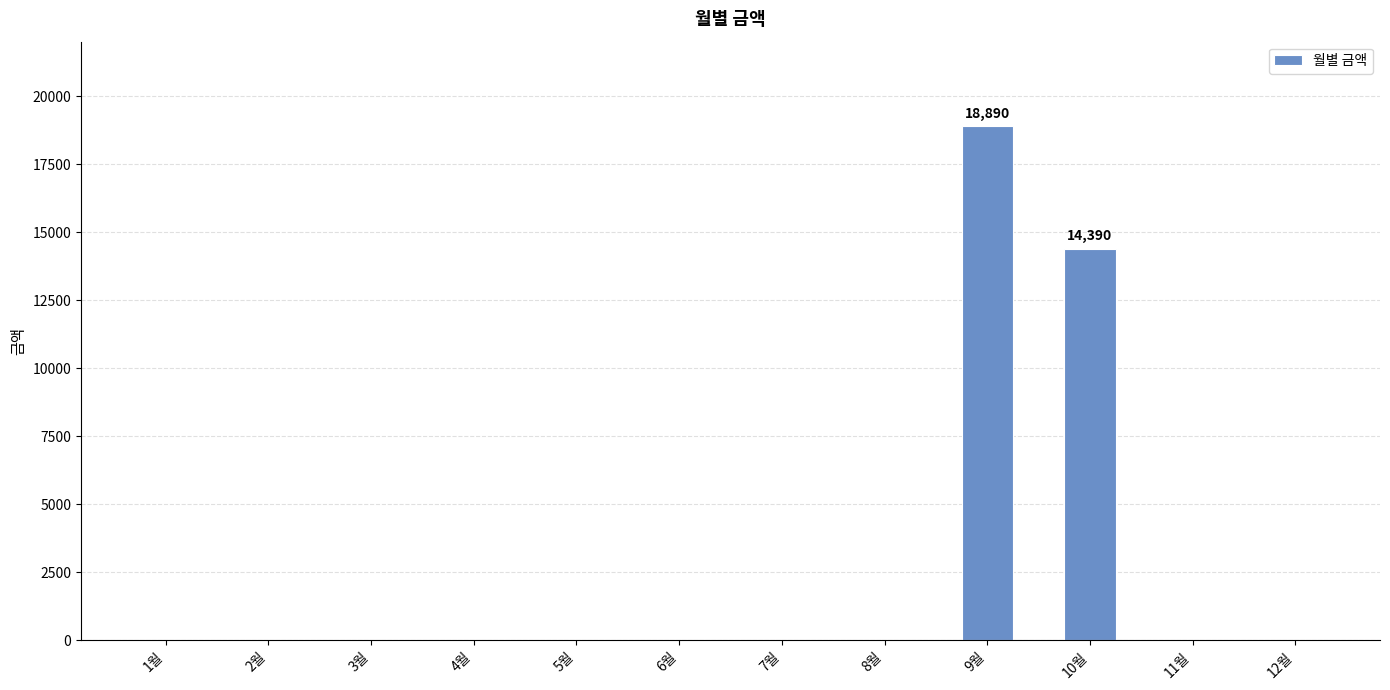

Reading right to left, extract all data points from this chart.

0	0	14390	18890	0	0	0	0	0	0	0	0